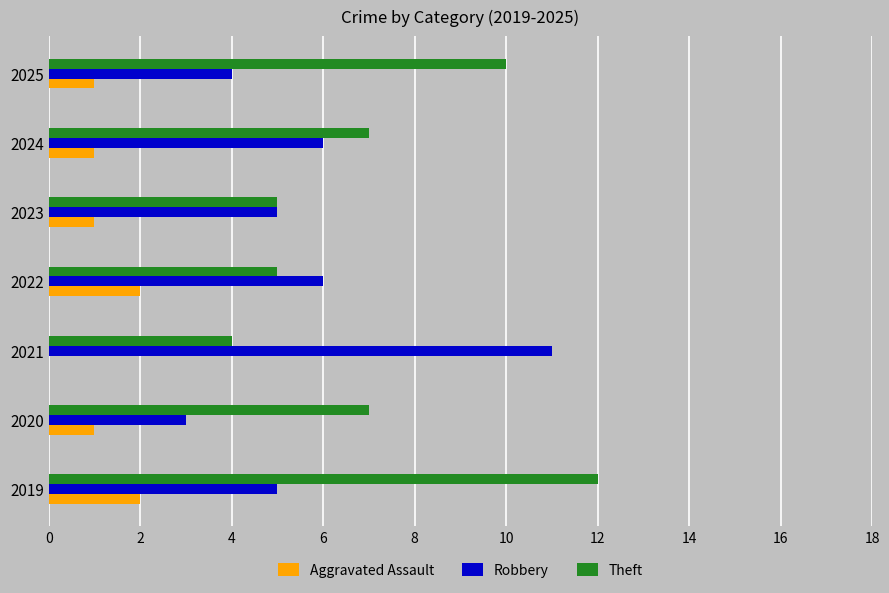

The Robbery series shows 2 at 2024. True or false?

False